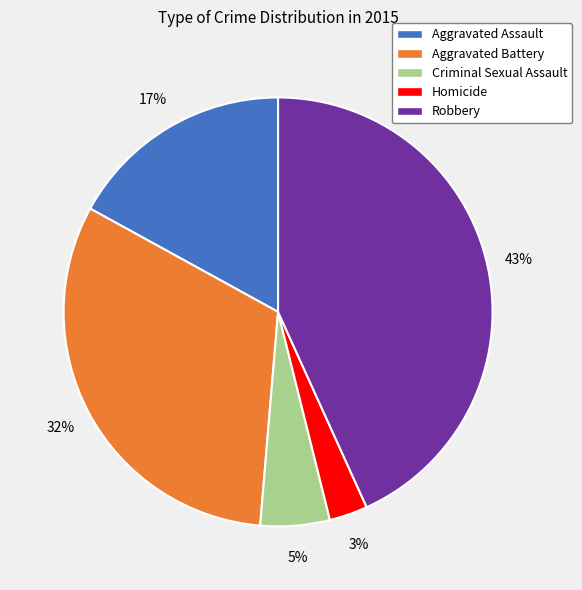

To the nearest percent, what percentage of the pie is Homicide?

3%